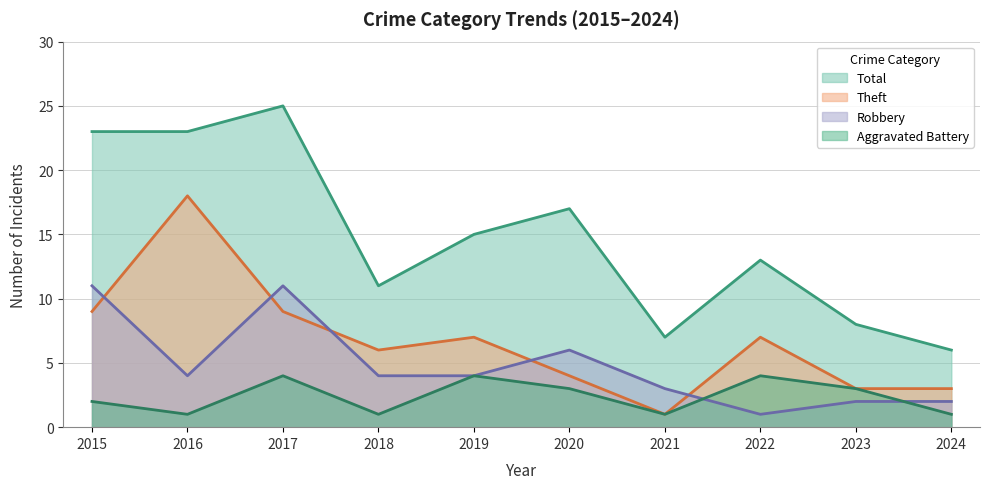

Is it true that Robbery equals 0 at 2024?

False